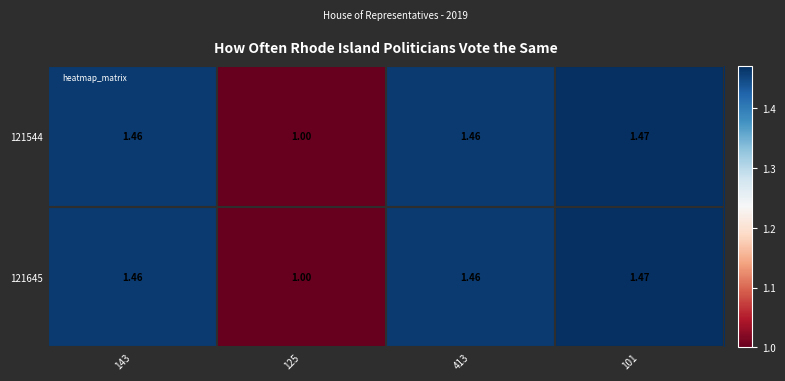

Reading left to right, list all the values displayed in this chart.

121544: 143=1.5	125=1.0	413=1.5	101=1.5
121645: 143=1.5	125=1.0	413=1.5	101=1.5